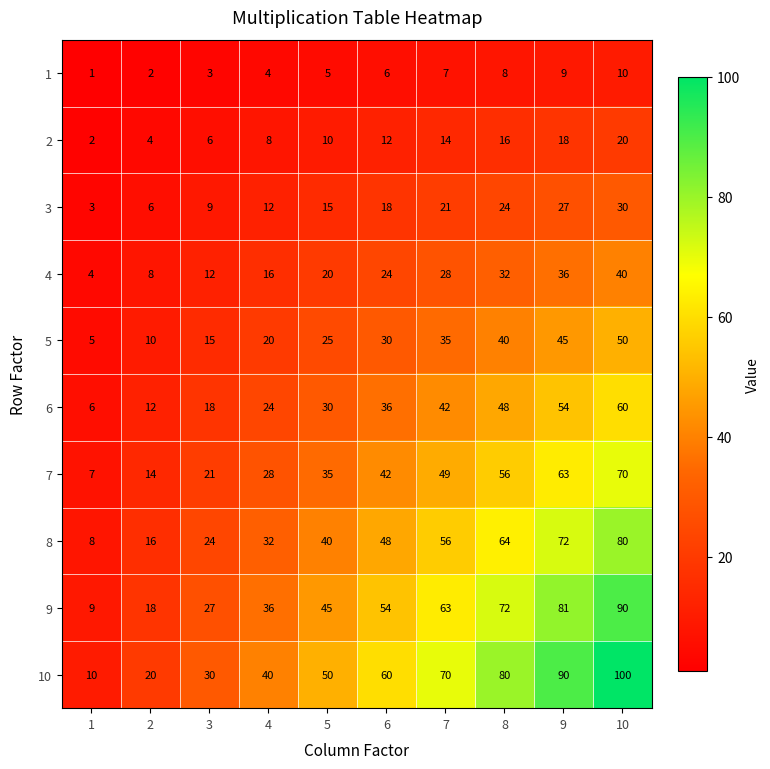

Between 2 and 4, which series saw the biggest shift?

10